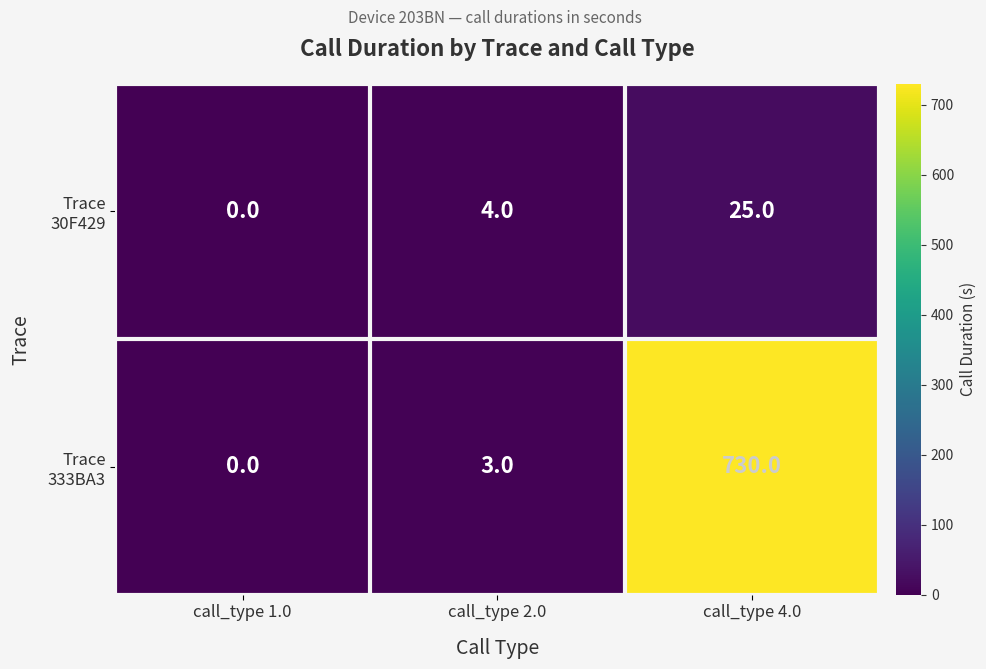

At which category is the sum across all series the highest?

call_type 4.0